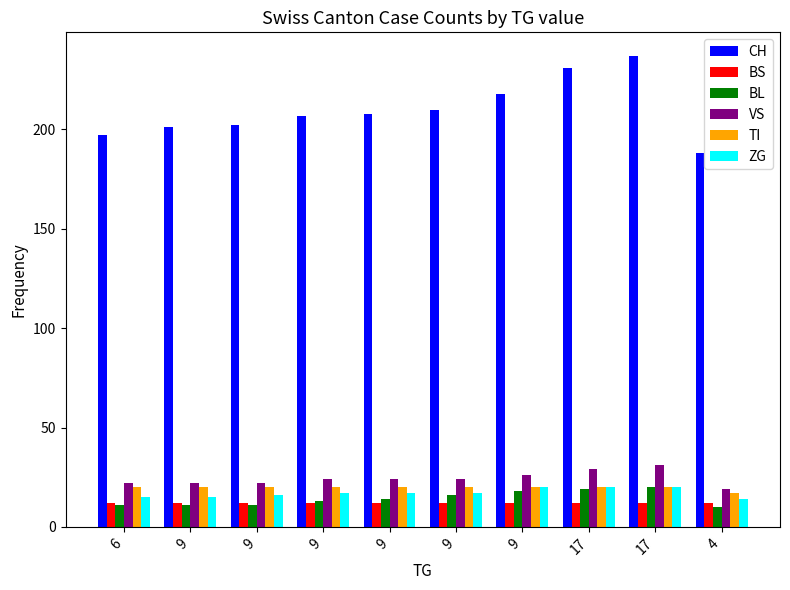

List the labels in order of BL value, largest first.

17, 17, 9, 9, 9, 9, 6, 9, 9, 4